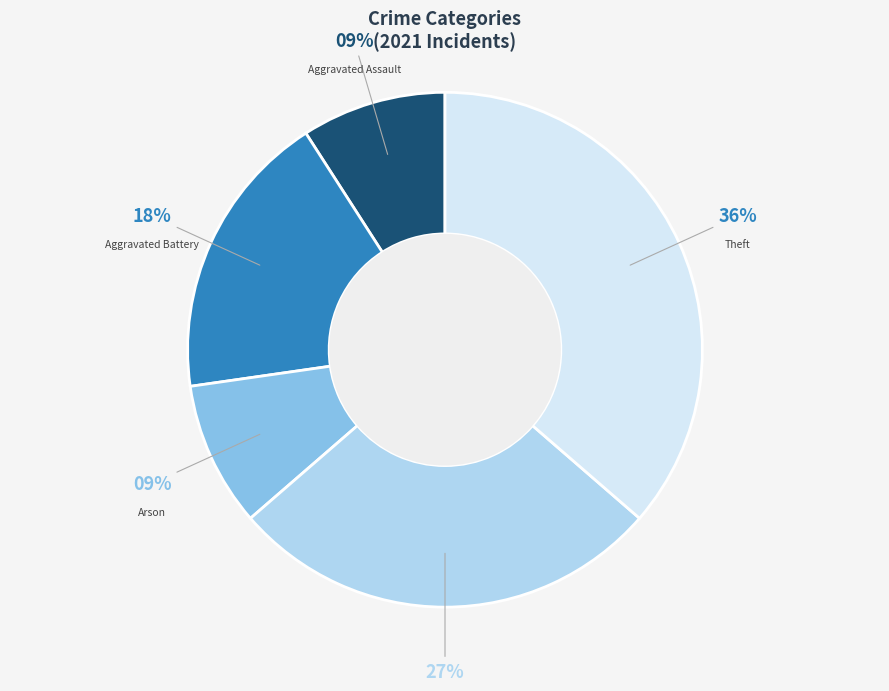

To the nearest percent, what is the difference between the largest and smallest slice percentages?

27%